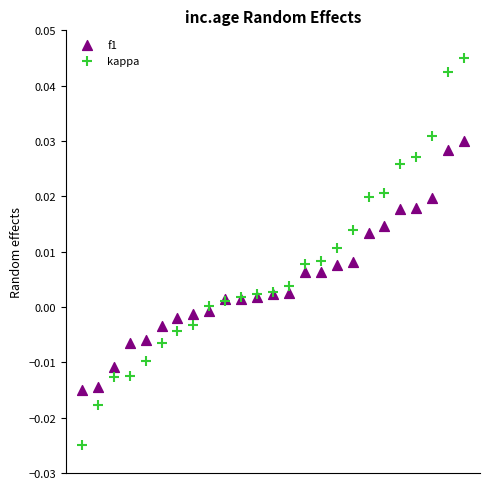

Which series reaches the maximum Y coordinate?

kappa